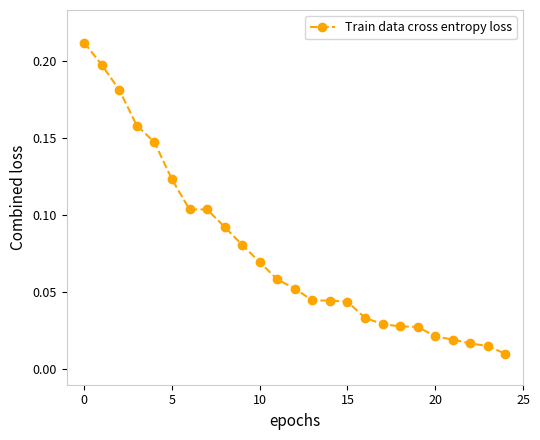

What is the sum of all values?

1.9